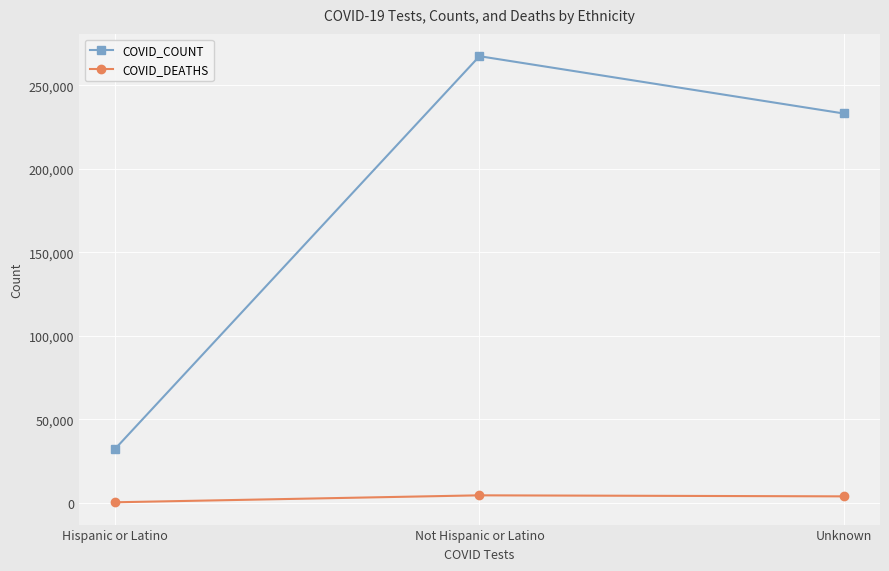

What is the difference between the COVID_DEATHS values at Unknown and Not Hispanic or Latino?

619